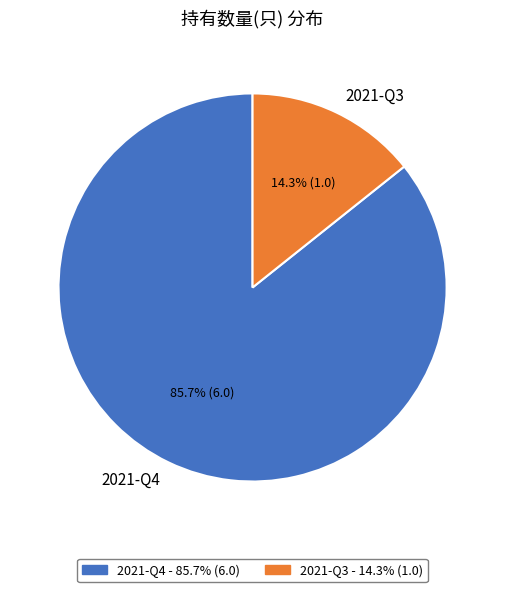

To the nearest percent, what is the difference between the largest and smallest slice percentages?

71%